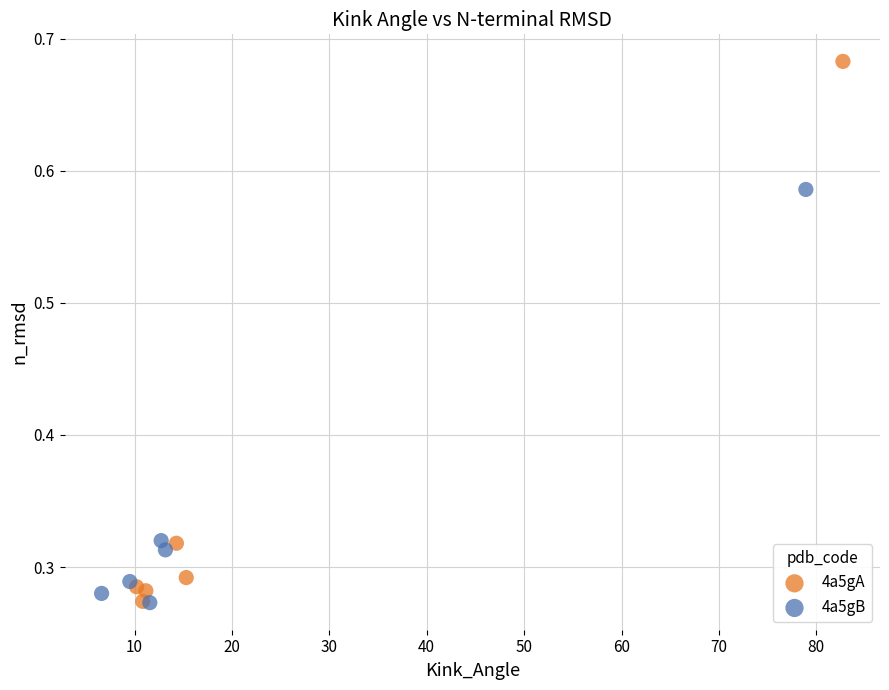

Which series has the widest spread of Y values?

4a5gA